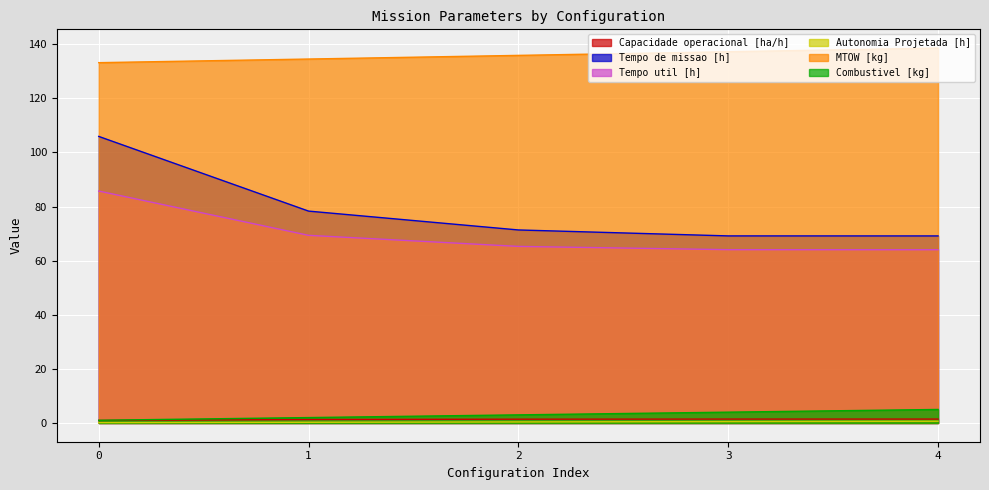

True or false: MTOW [kg] and Autonomia Projetada [h] intersect in this chart.

False